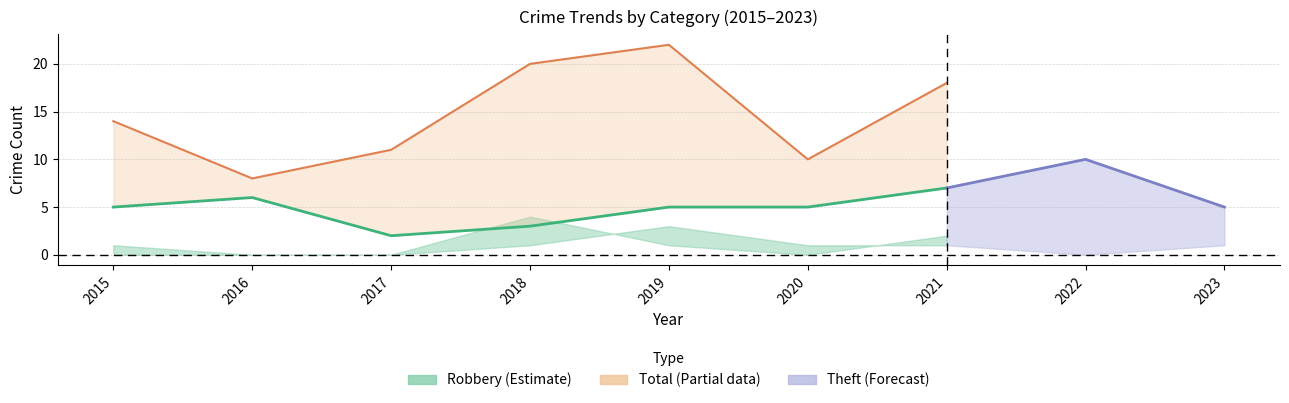

How many lines are shown in the chart?

5